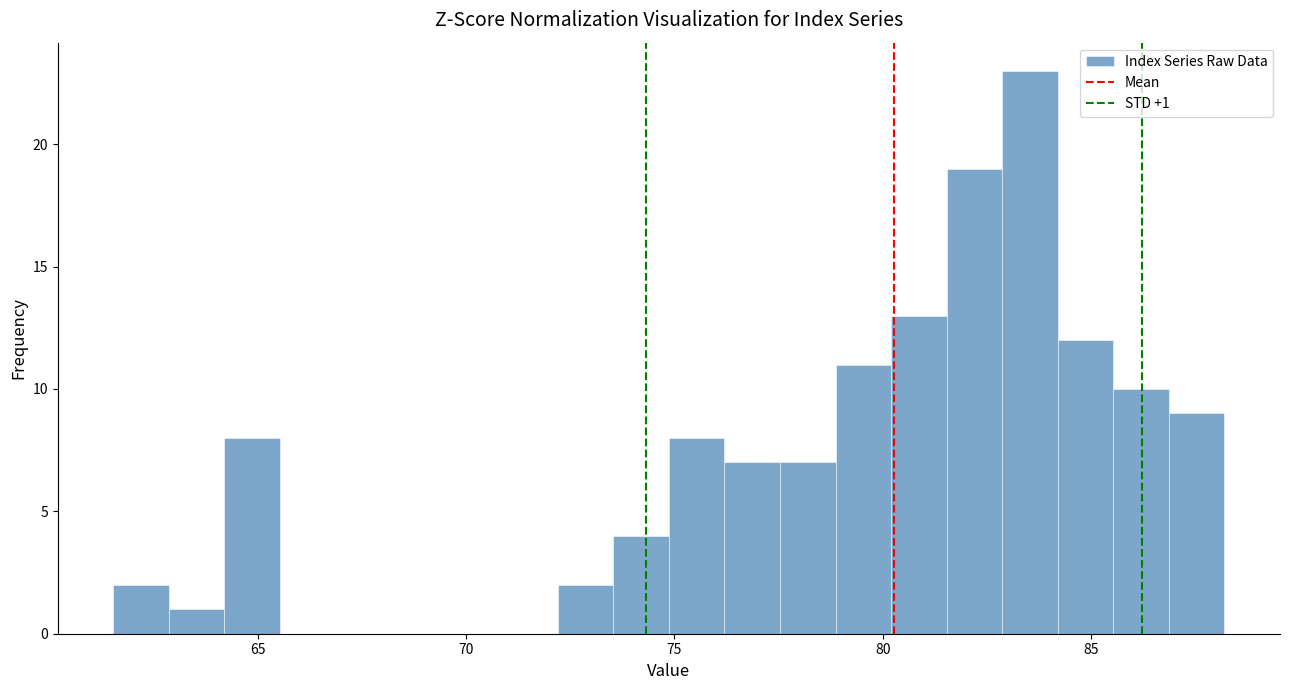

Read against the x-axis, roughly where is the centre of the tallest bar?

83.5